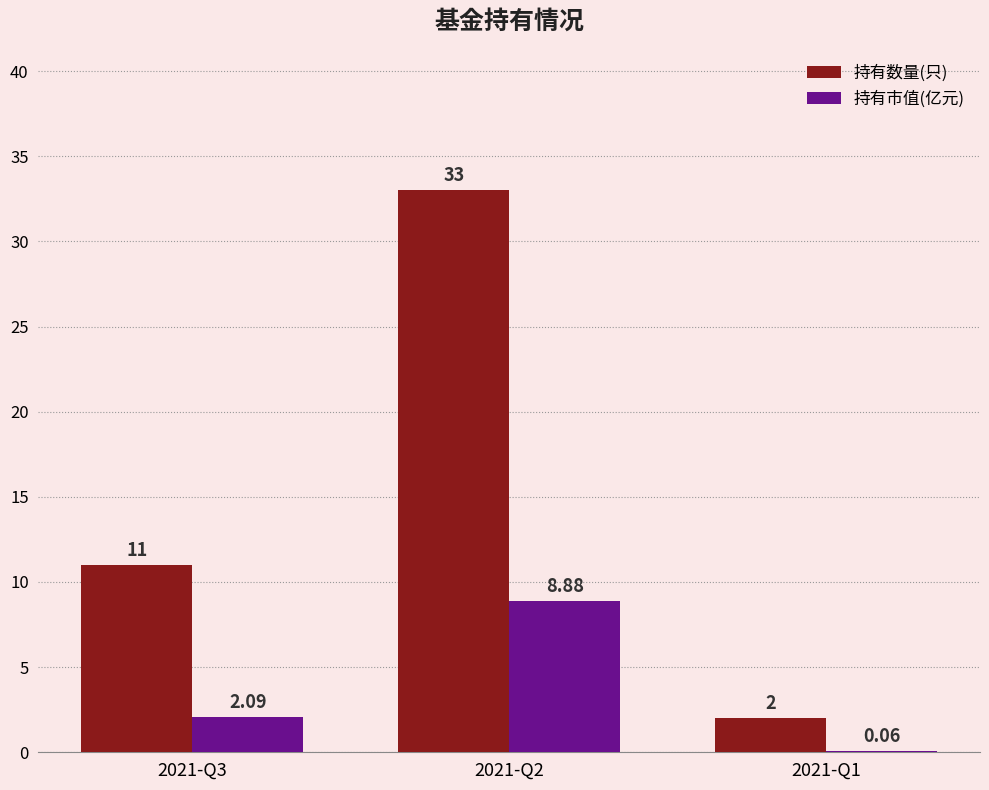

Which series changed the most between 2021-Q3 and 2021-Q2?

持有数量(只)